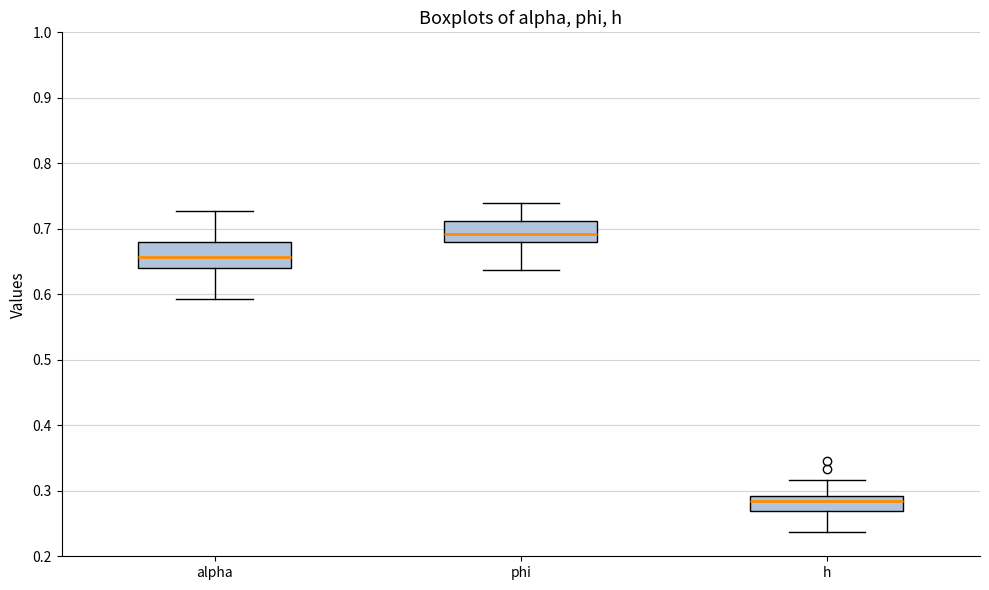

Which box has the highest median line?

phi